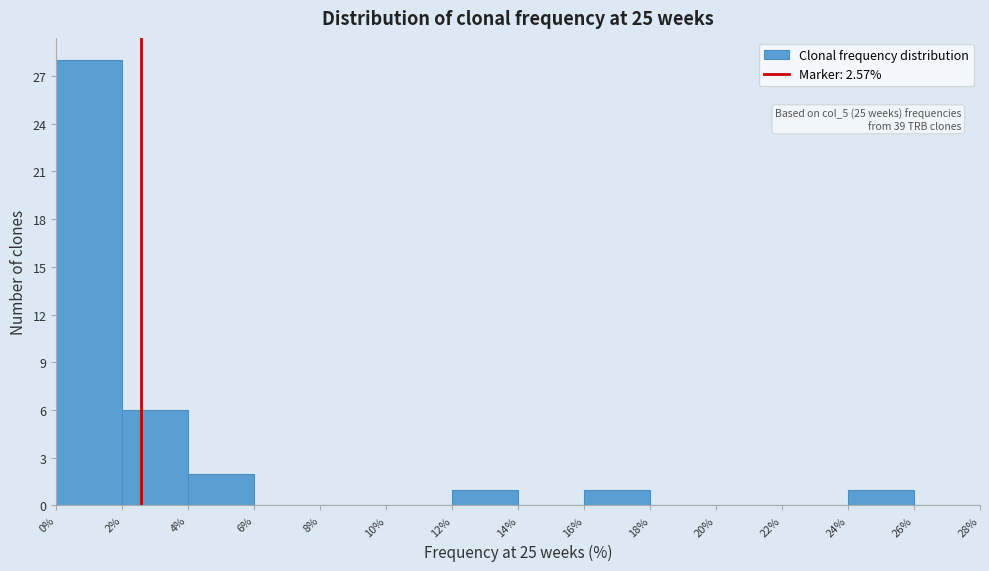

Over which range of the x-axis is the bar tallest?

0% to 2%